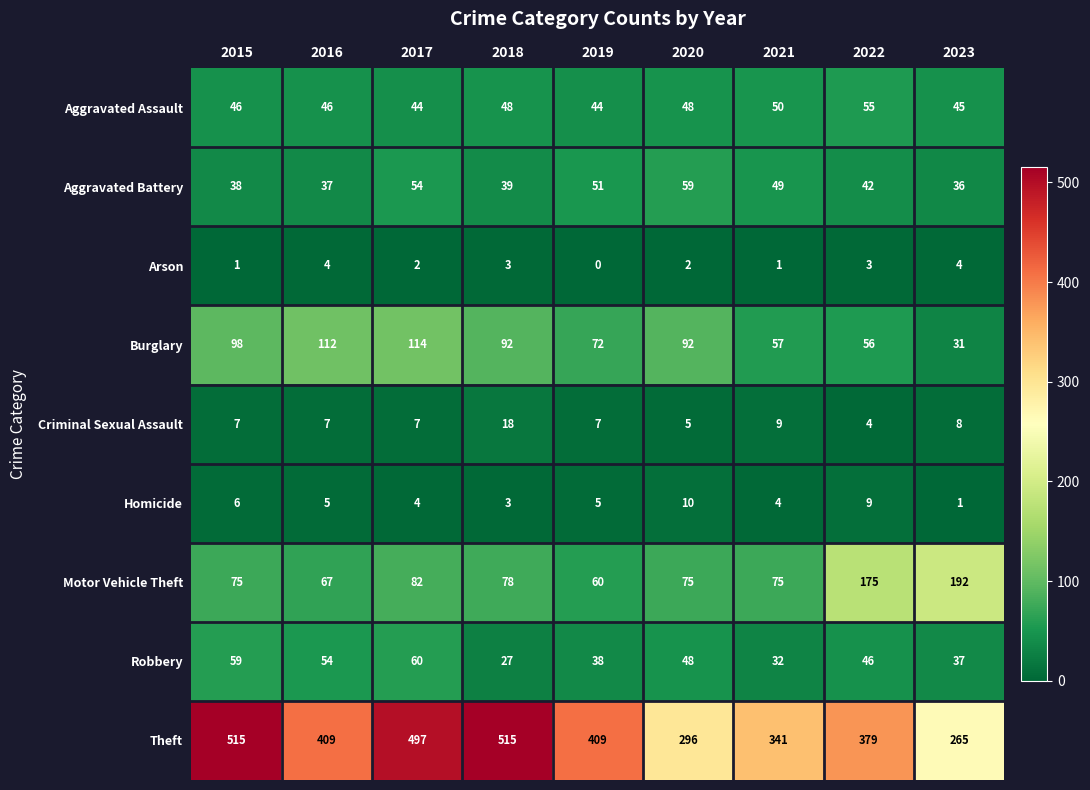

Rank the series by their maximum value, from highest to lowest.

Theft, Motor Vehicle Theft, Burglary, Robbery, Aggravated Battery, Aggravated Assault, Criminal Sexual Assault, Homicide, Arson